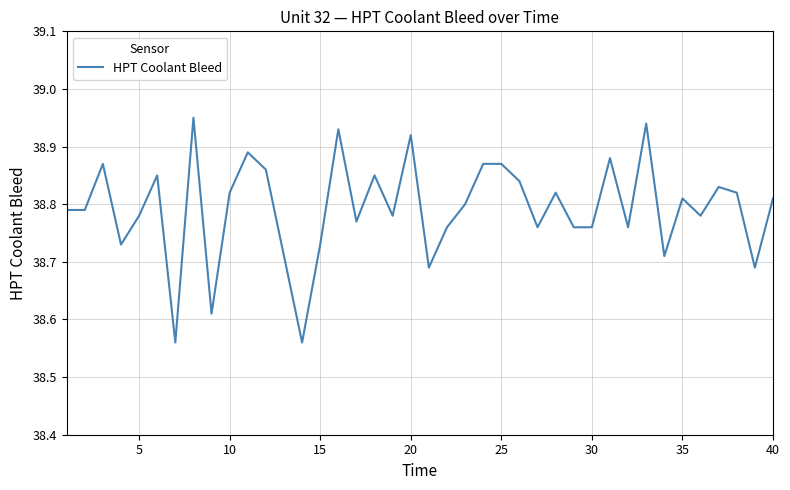

How many categories are shown in the chart?

40